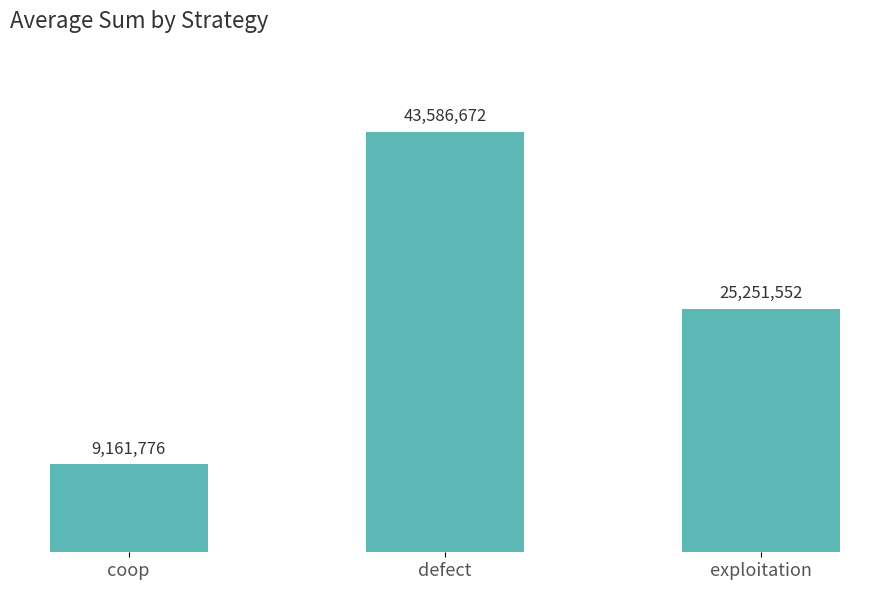

Read the value at defect.

43586672